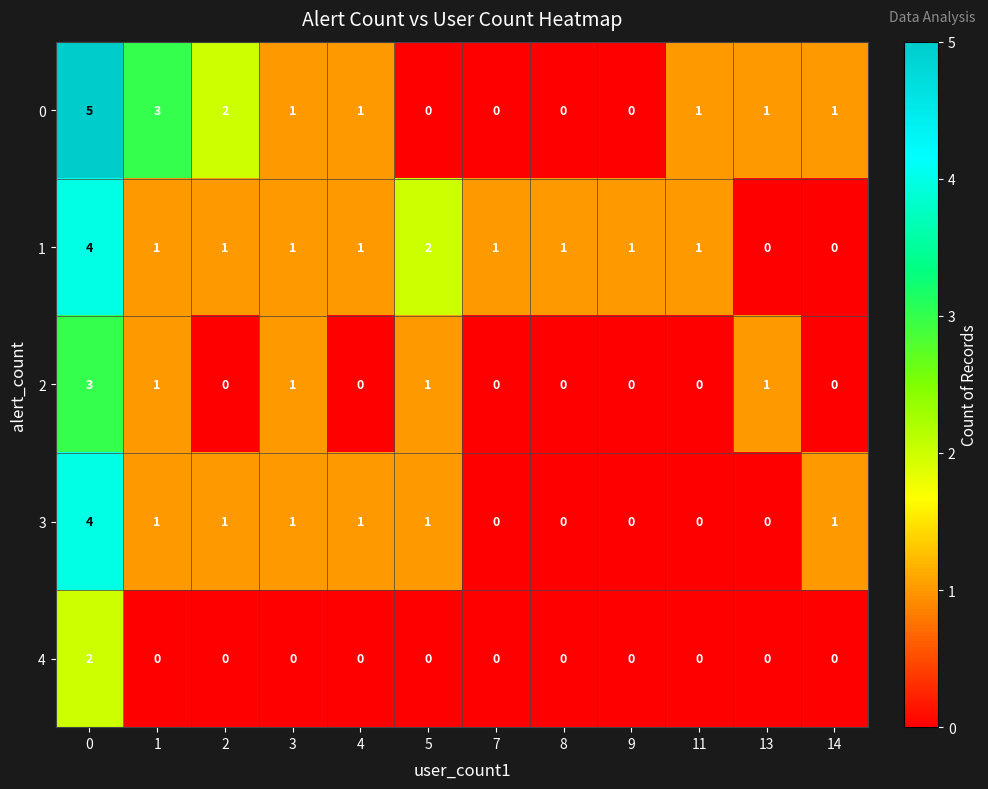

The value of 4 at 4 is 1. True or false?

False